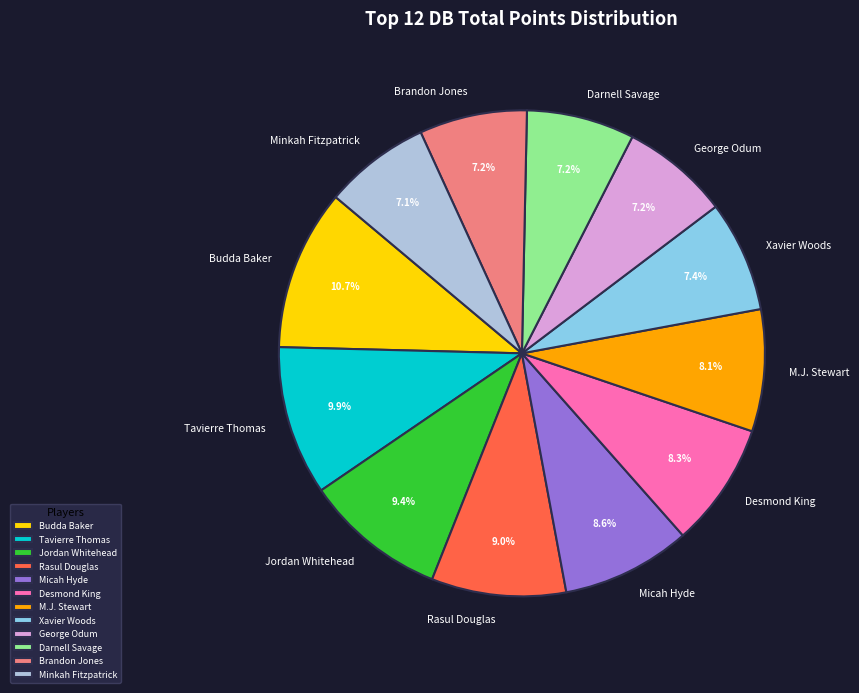

Which category has the biggest portion of the pie?

Budda Baker